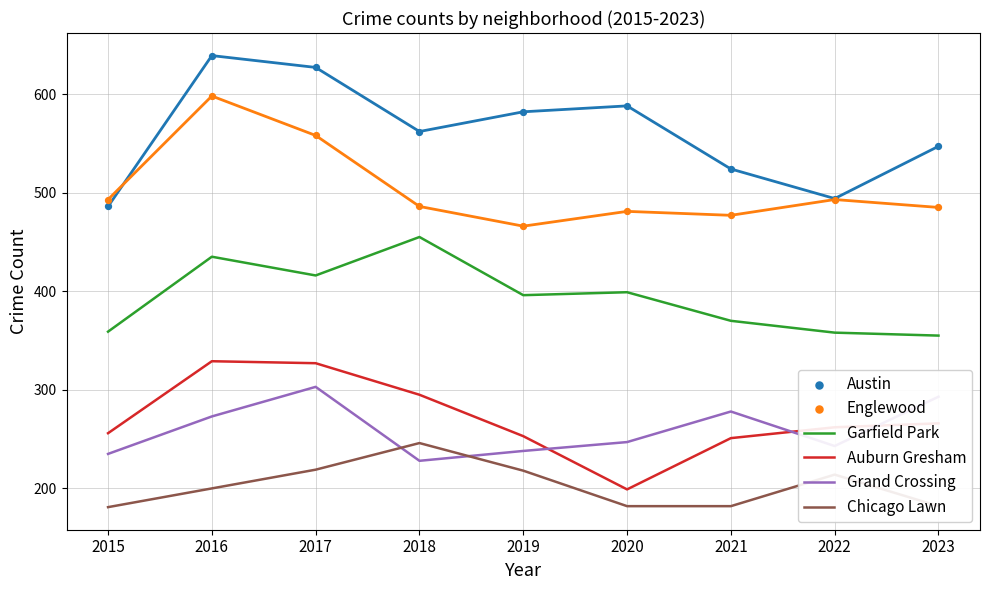

At which category is the sum across all series the highest?

2016